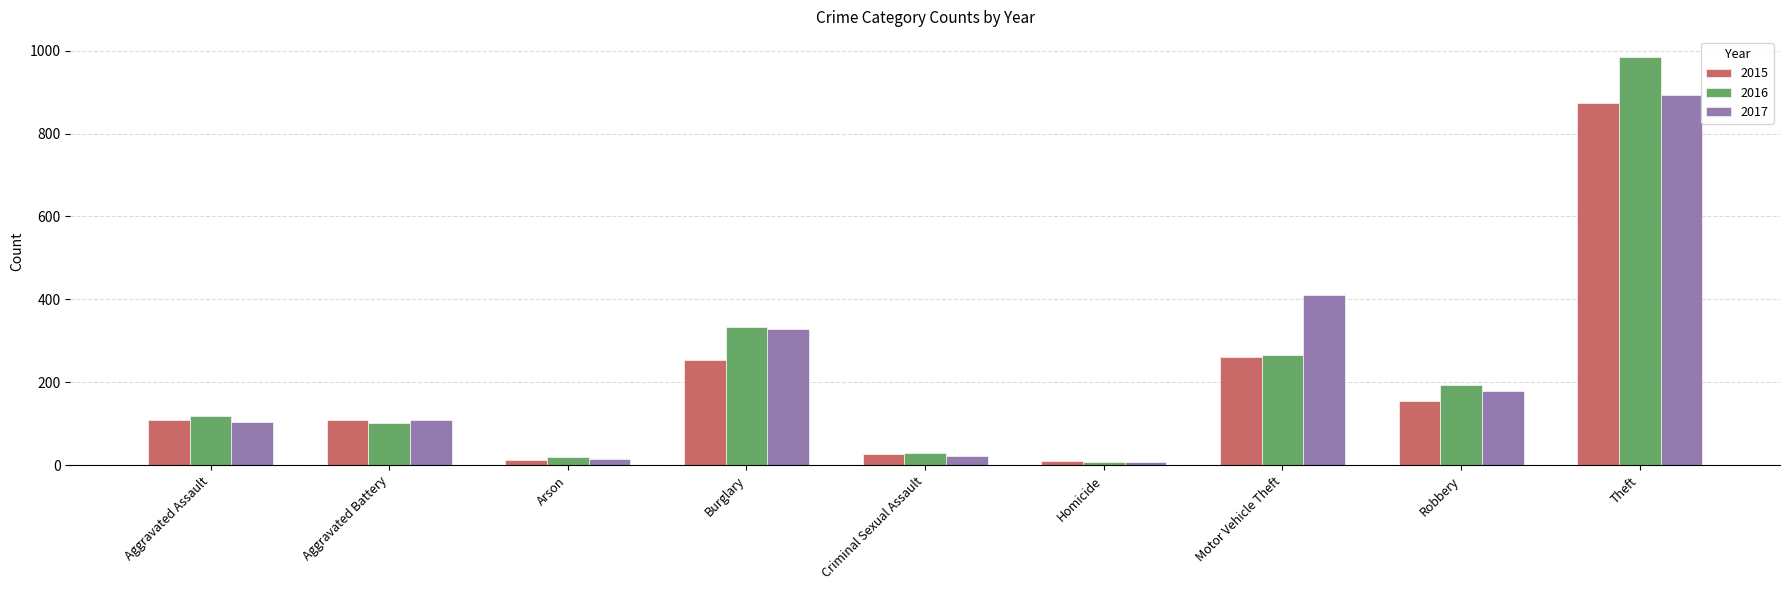

At which label does 2015 reach its peak?

Theft